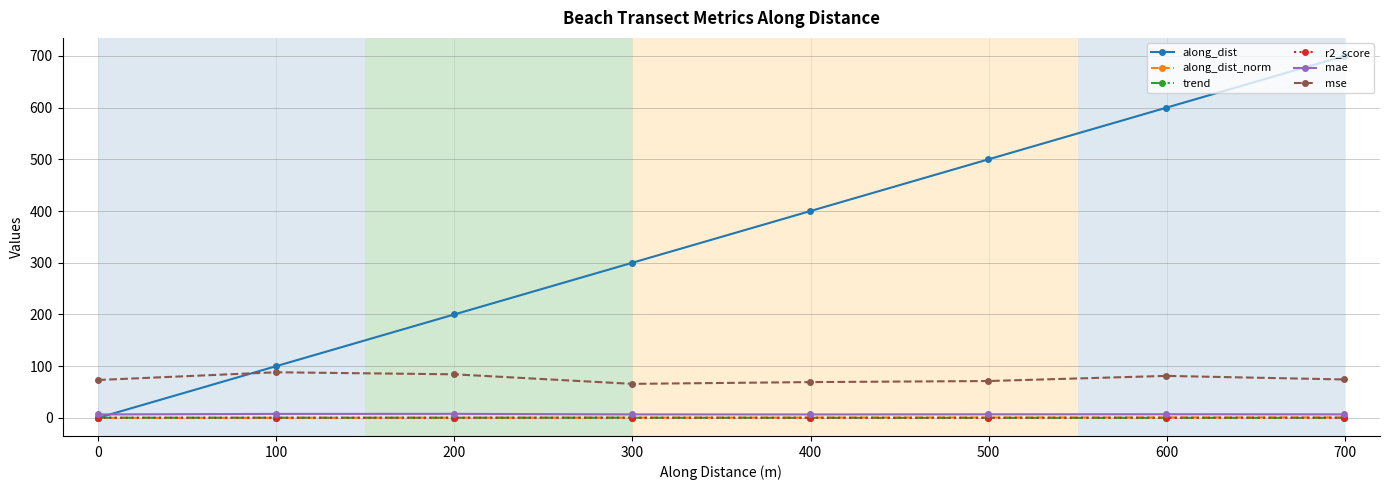

How many values in the trend series exceed 0?

6